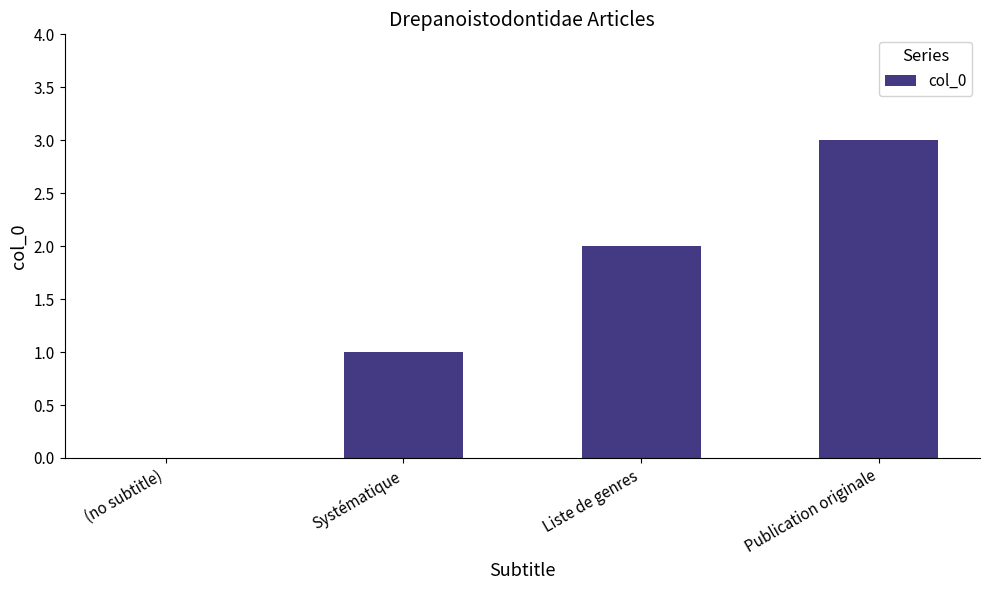

What is the ratio of the value at Liste de genres to the value at Systématique?

2.0